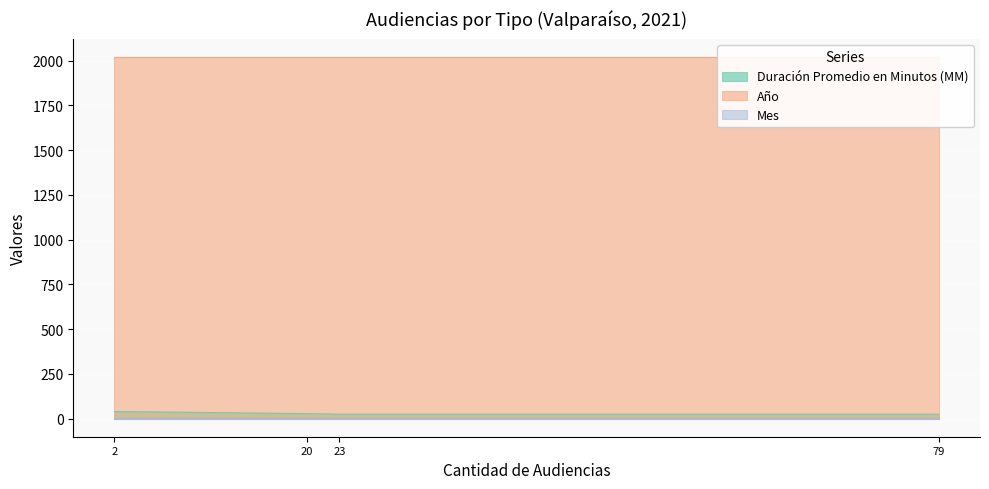

How many values in the Duración Promedio en Minutos (MM) series are below 28?

2